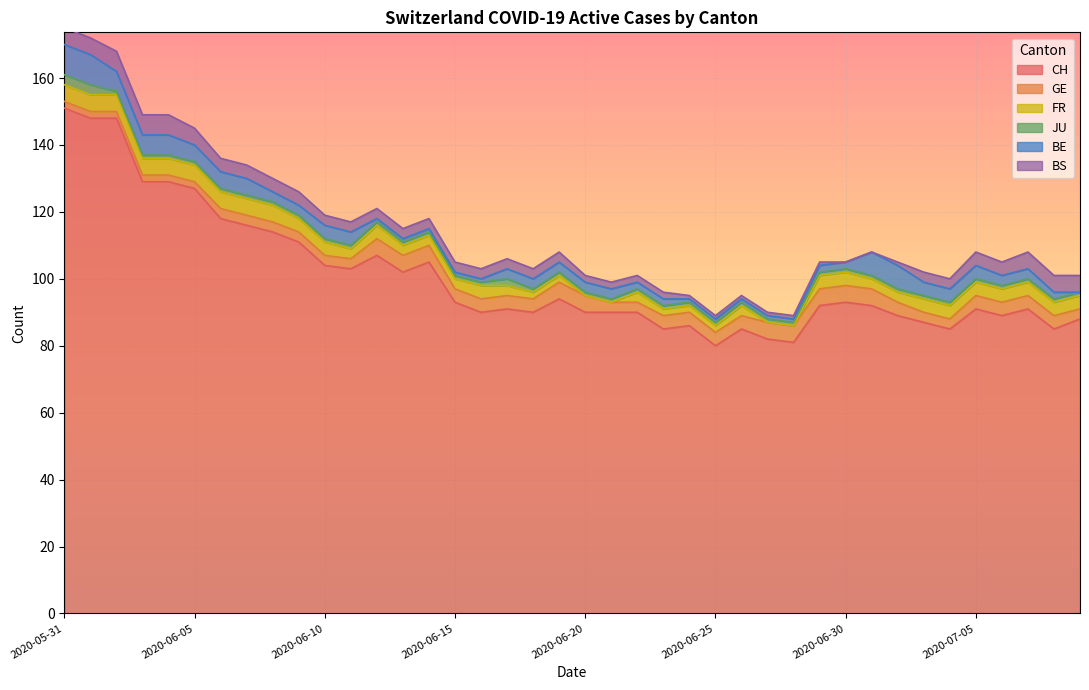

What is the spread (max minus min) of values at 2020-06-22?

89